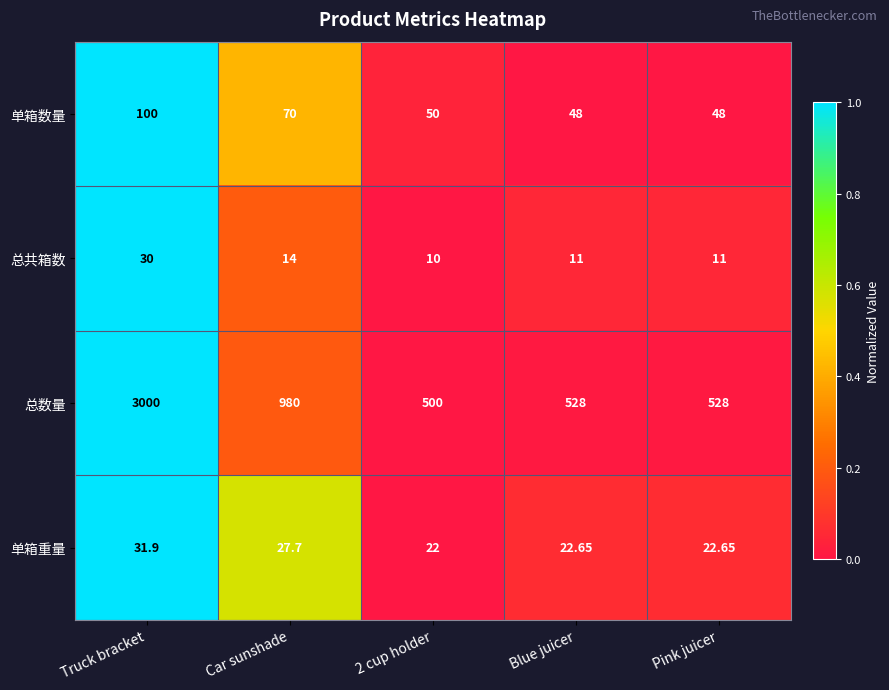

Which category has the highest value across all series?

Truck bracket